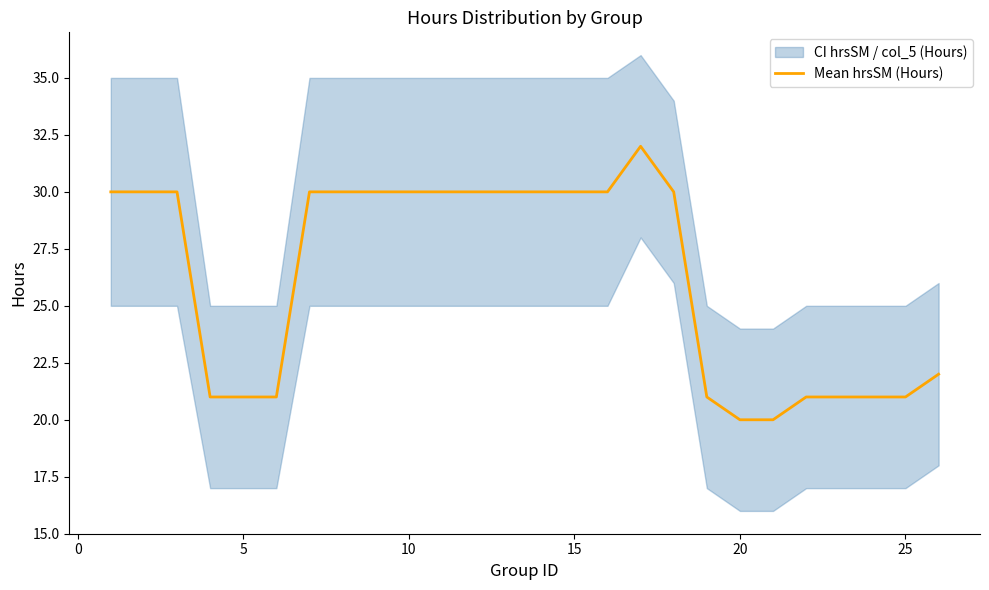

What is the lowest value of the Mean hrsSM (Hours) series?

20